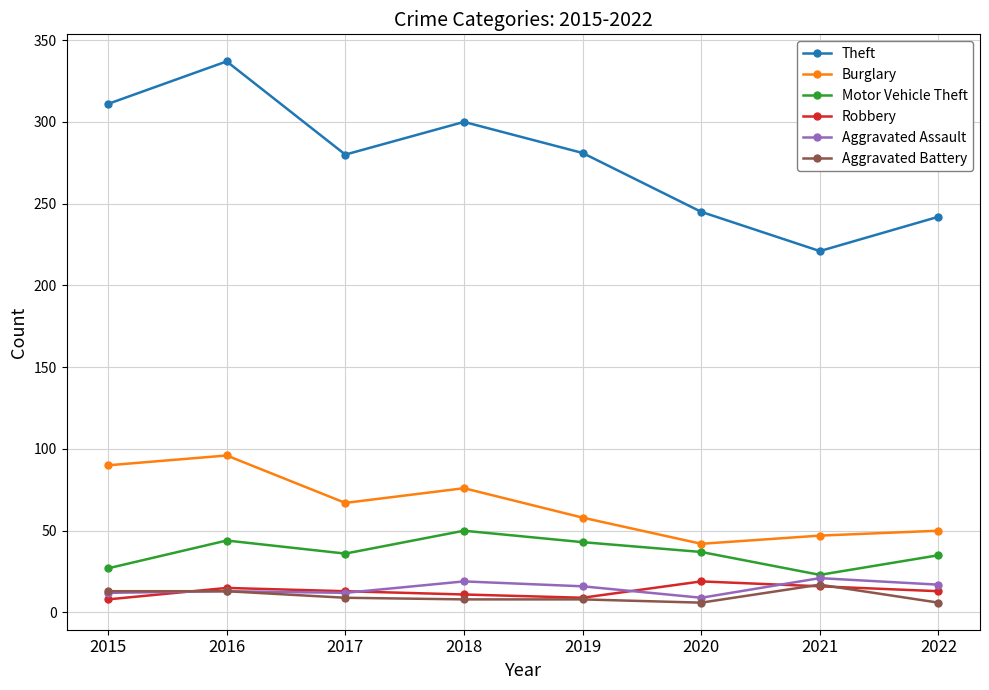

What is the difference between the highest and lowest values at 2016?

324